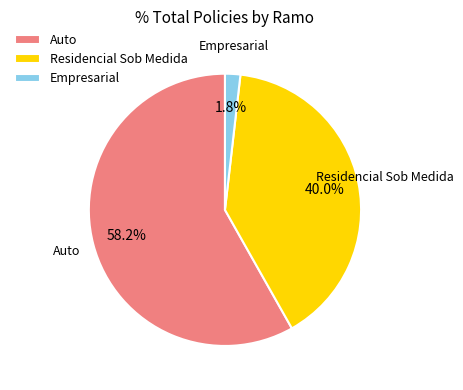

Count the number of slices in the pie.

3